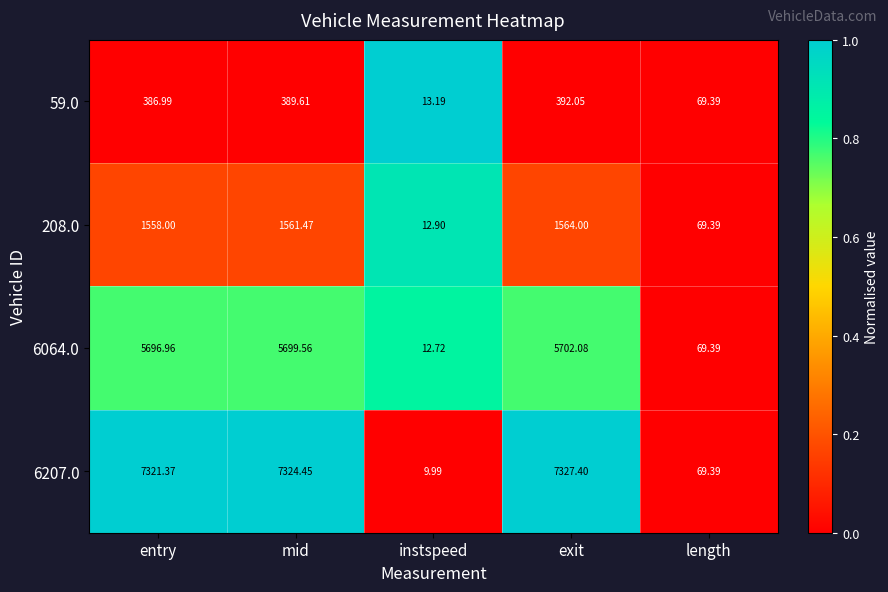

Is the value of 59.0 at exit greater than the value of 208.0 at exit?

No